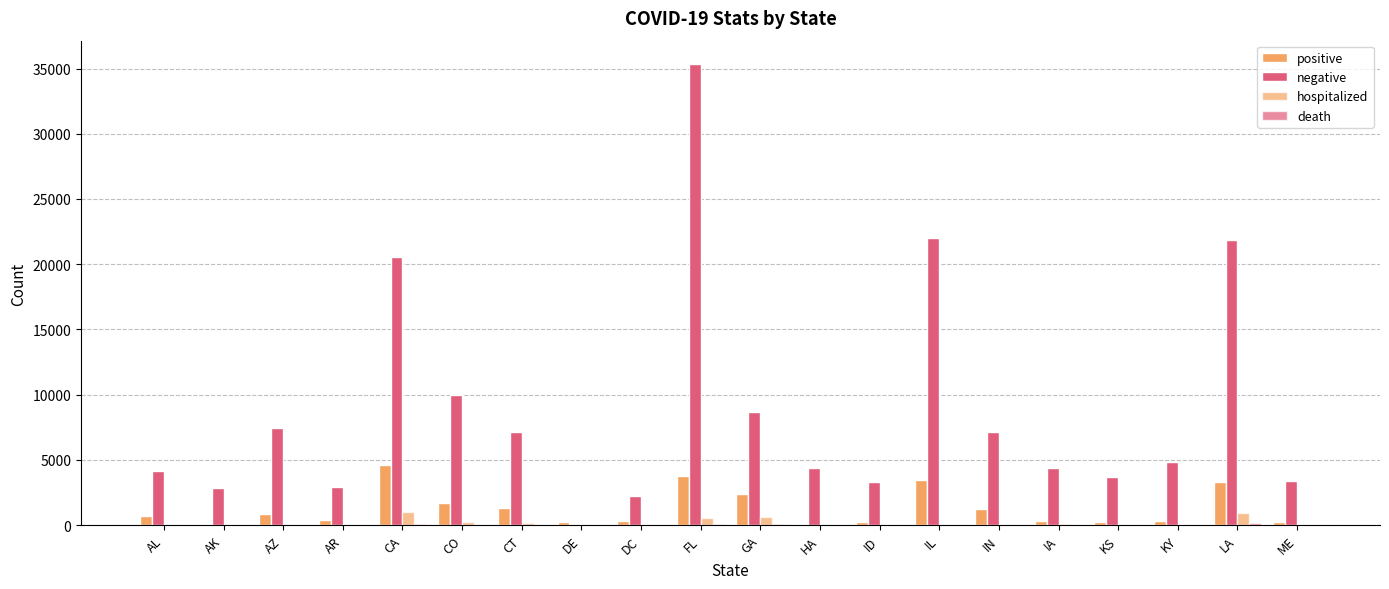

At which category is the sum across all series the highest?

FL